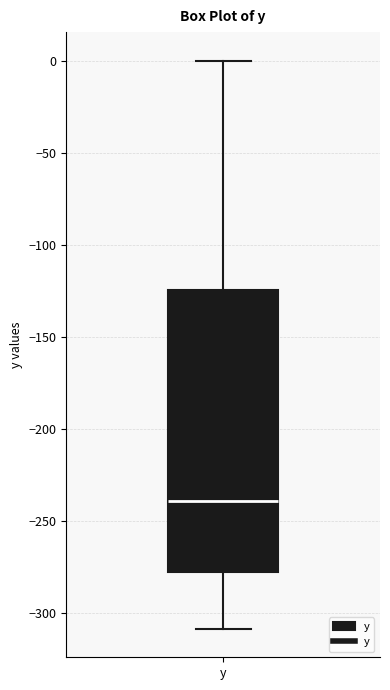

Where is the lower edge of the box for y on the y-axis? The values are not printed on the chart, so give them approximately, as read against the axis.

-280